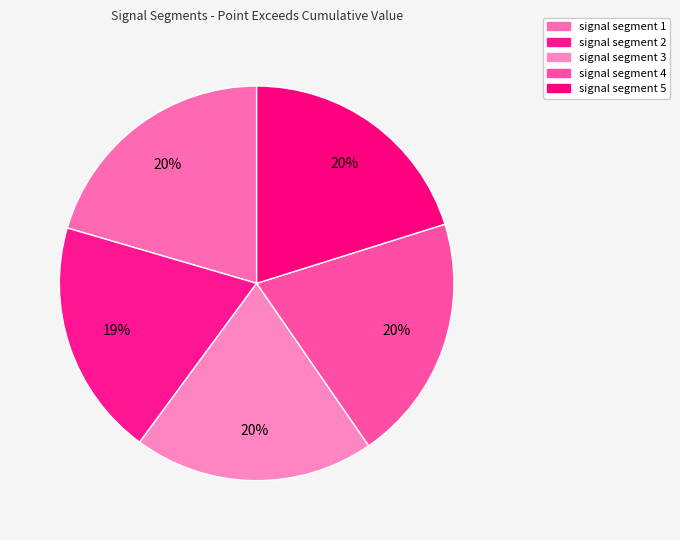

How many slices are in this pie chart?

5